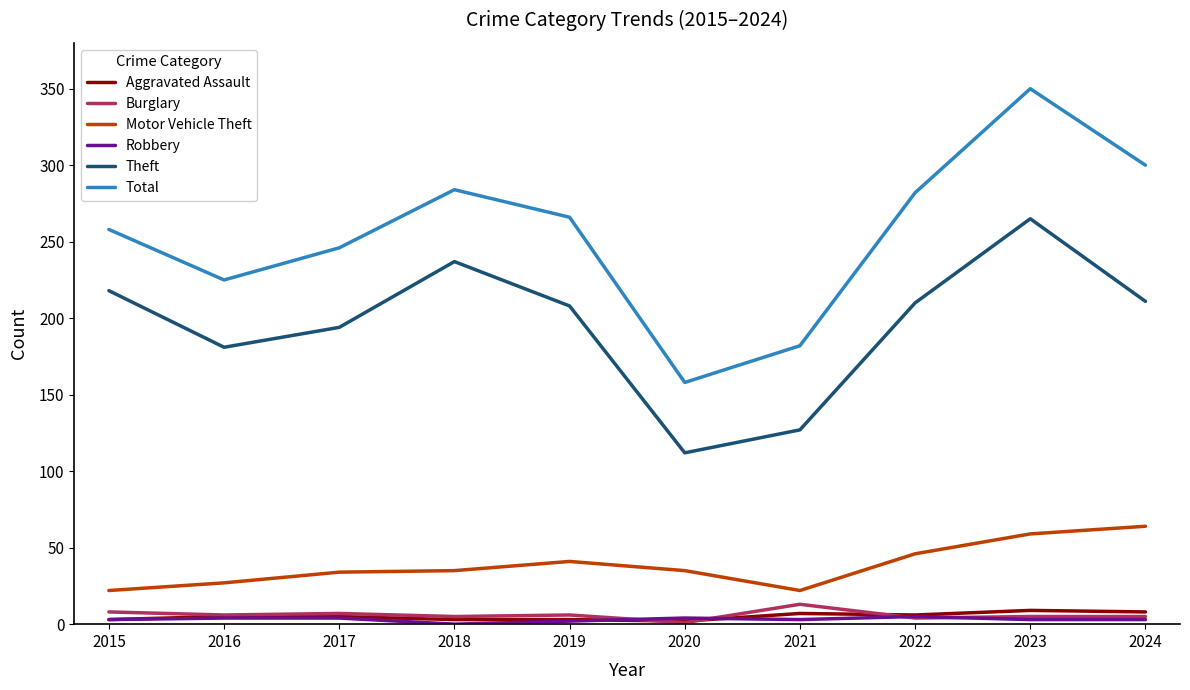

What is the highest value of the Motor Vehicle Theft series?

64